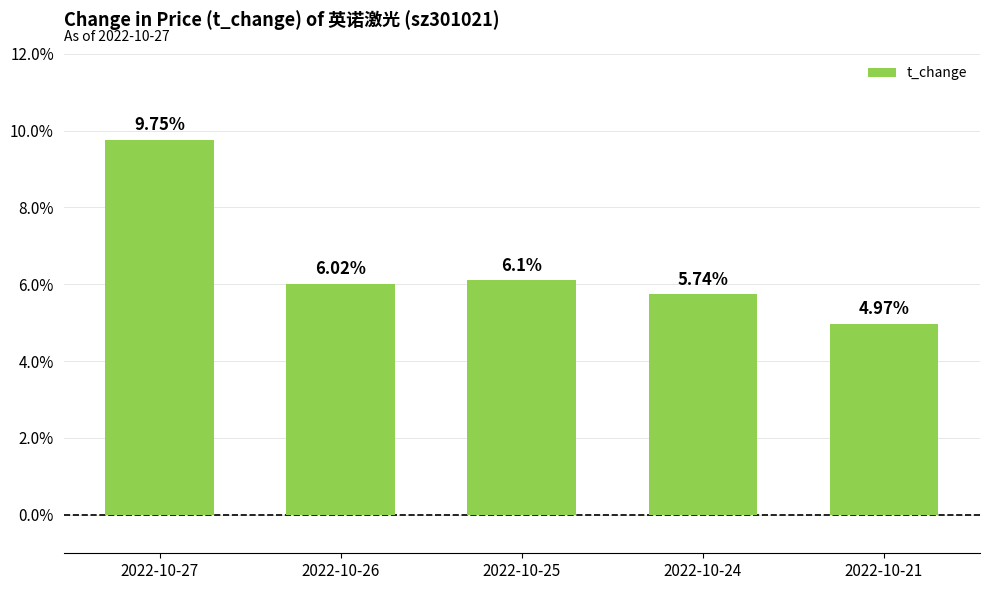

Which category has the highest value across all series?

2022-10-27